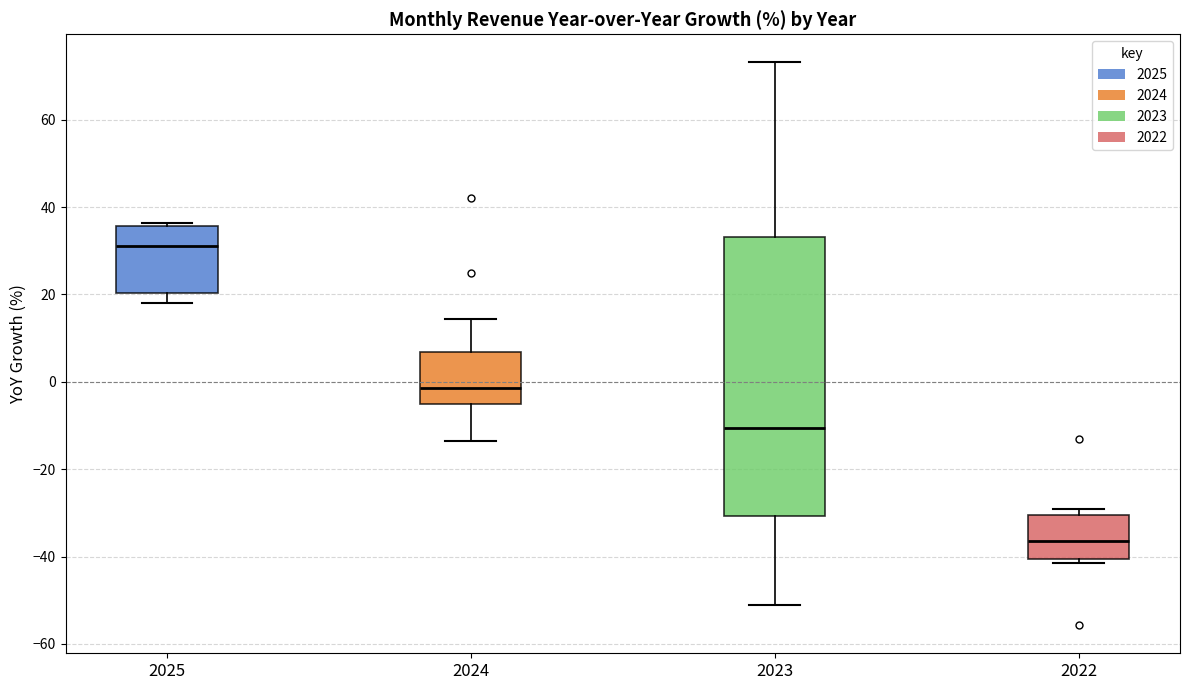

Comparing the boxes themselves (not the whiskers), which one is the tallest?

2023